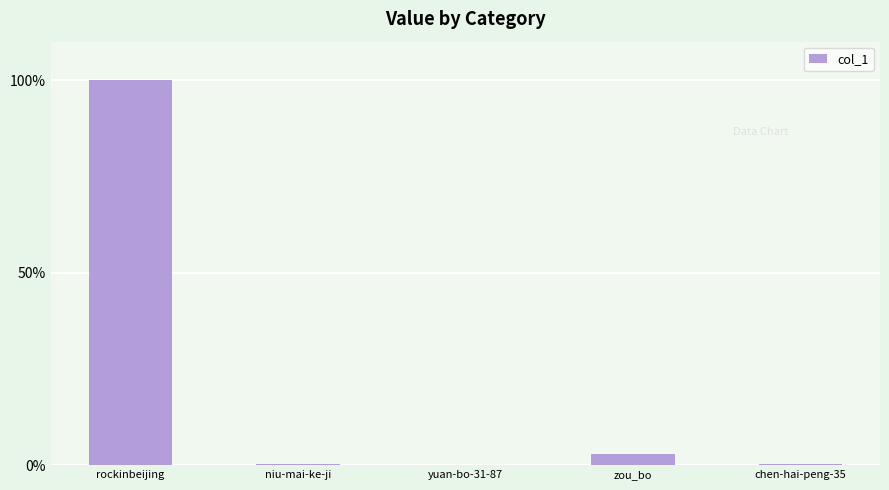

Between yuan-bo-31-87 and zou_bo, which is larger?

zou_bo